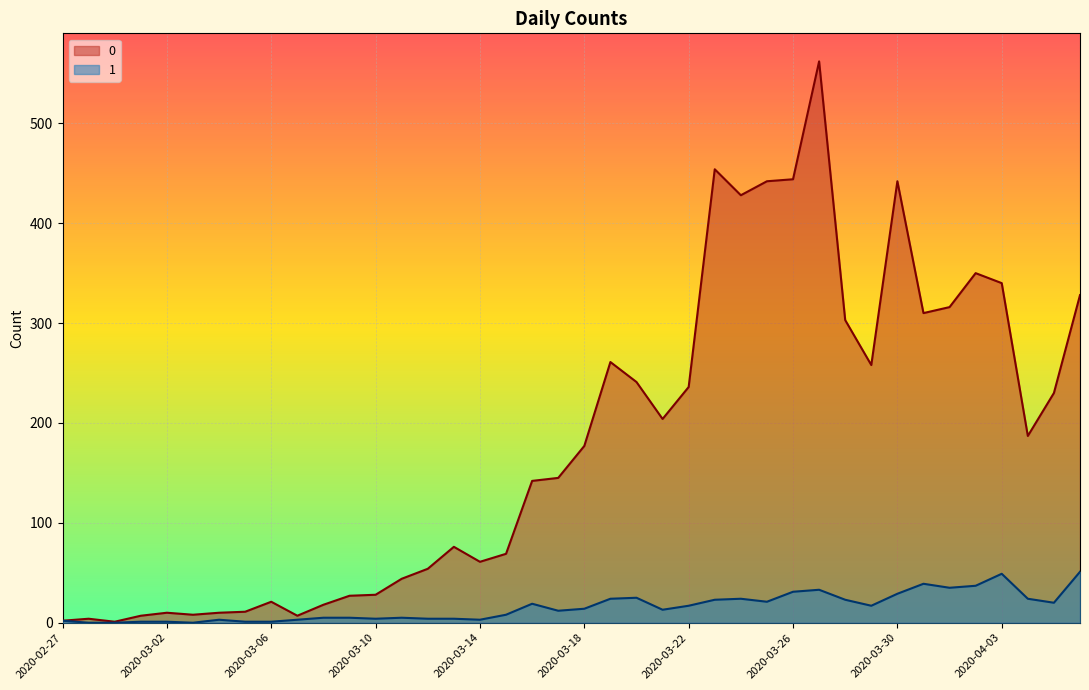

At how many categories does at least one series exceed 310?

10